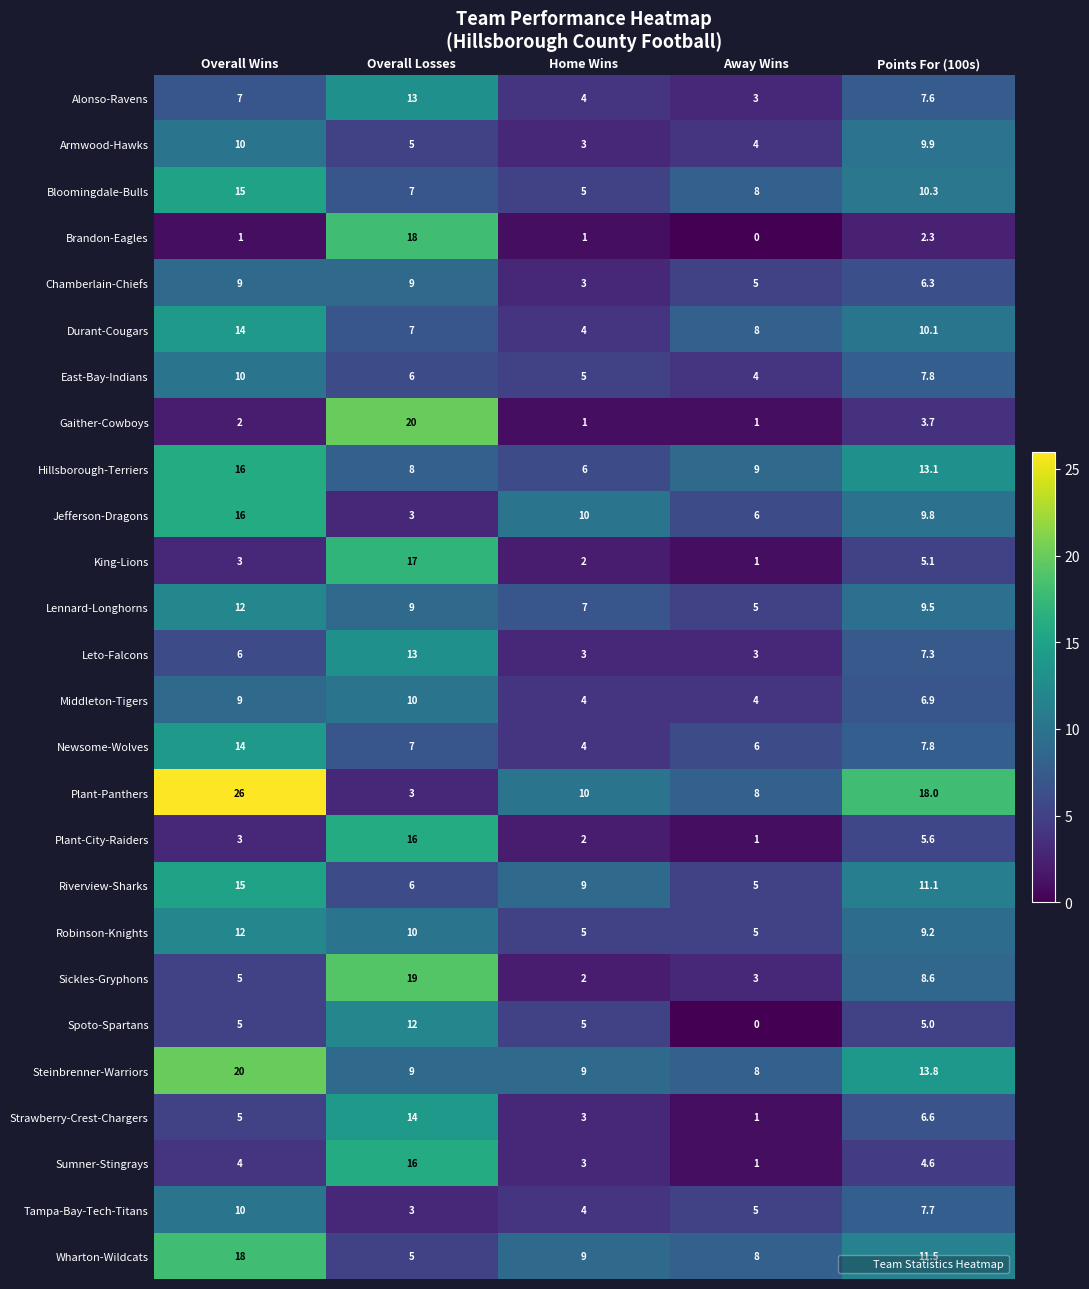

Which series has the widest spread of values?

Plant-Panthers